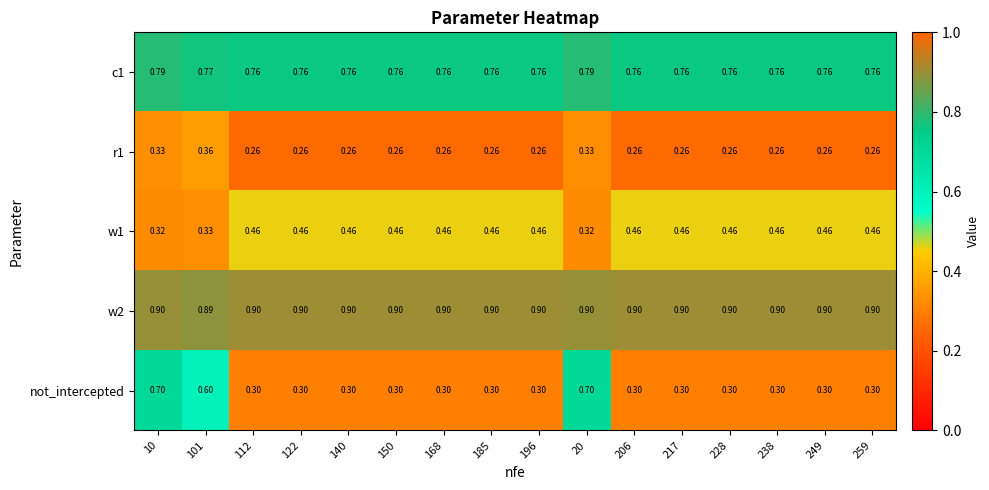

Which series has the largest range (max minus min)?

not_intercepted